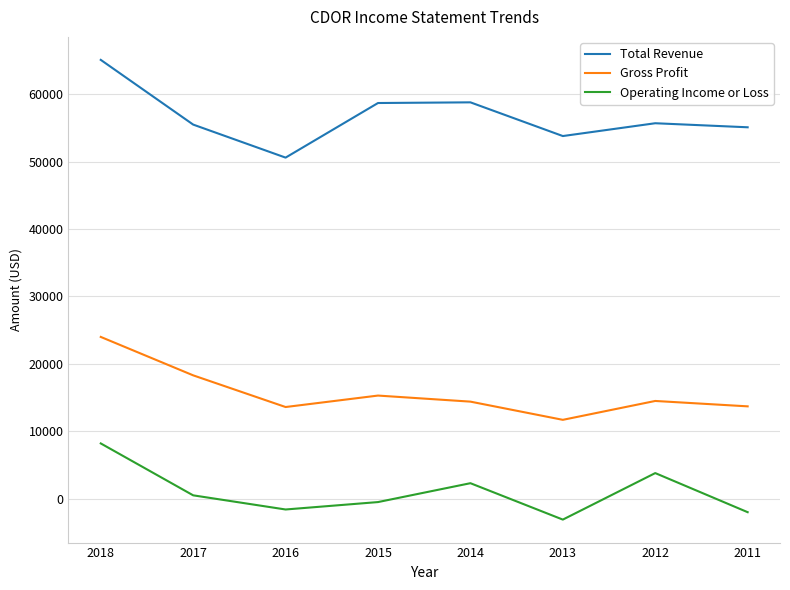

Which label corresponds to the largest value in the chart?

2018